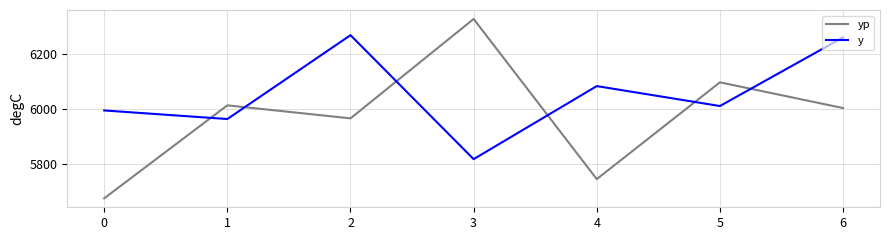

The value of yp at 5 is 6096.6. True or false?

True